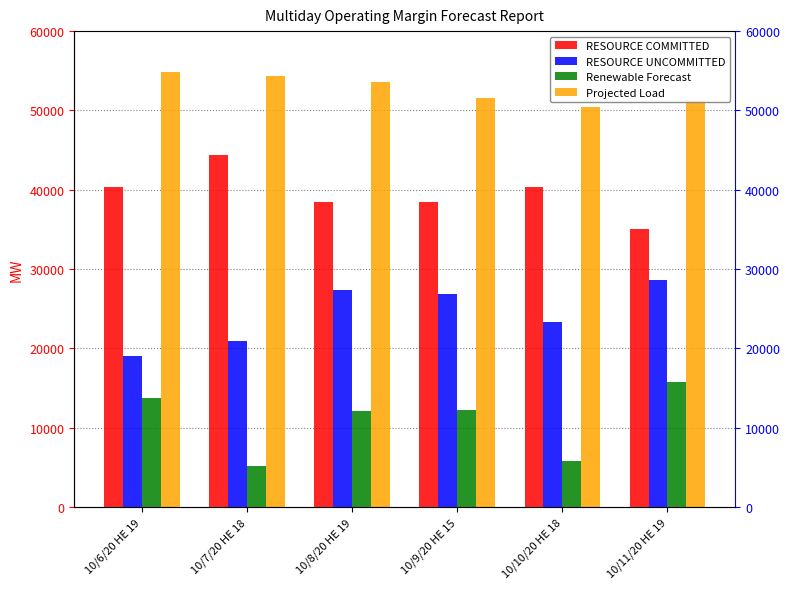

At which label is Projected Load closest to 52586?

10/8/20 HE 19